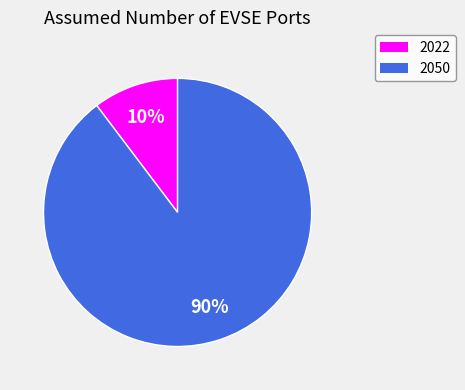

Which has a higher value, 2022 or 2050?

2050